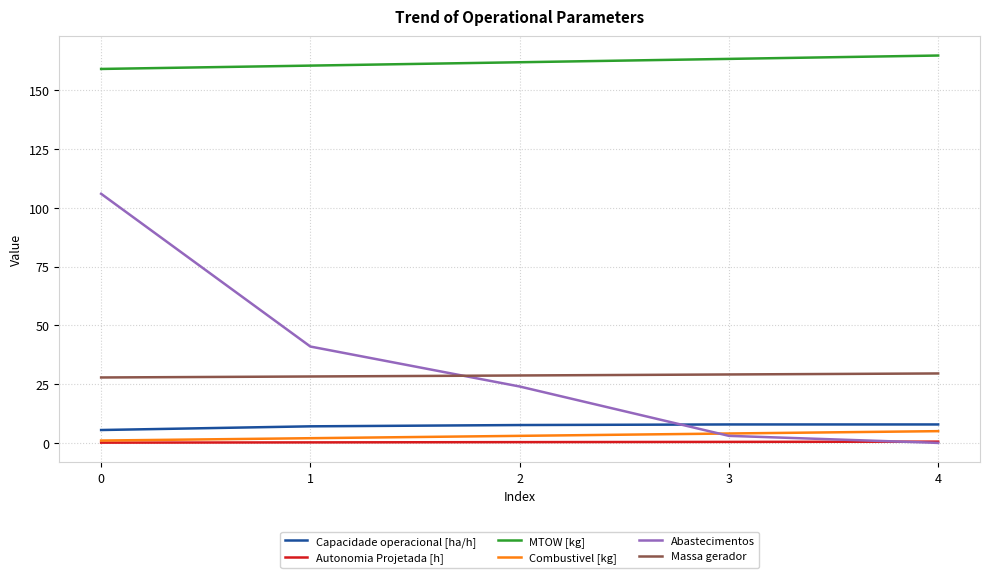

What is the maximum value shown in the chart?

164.8